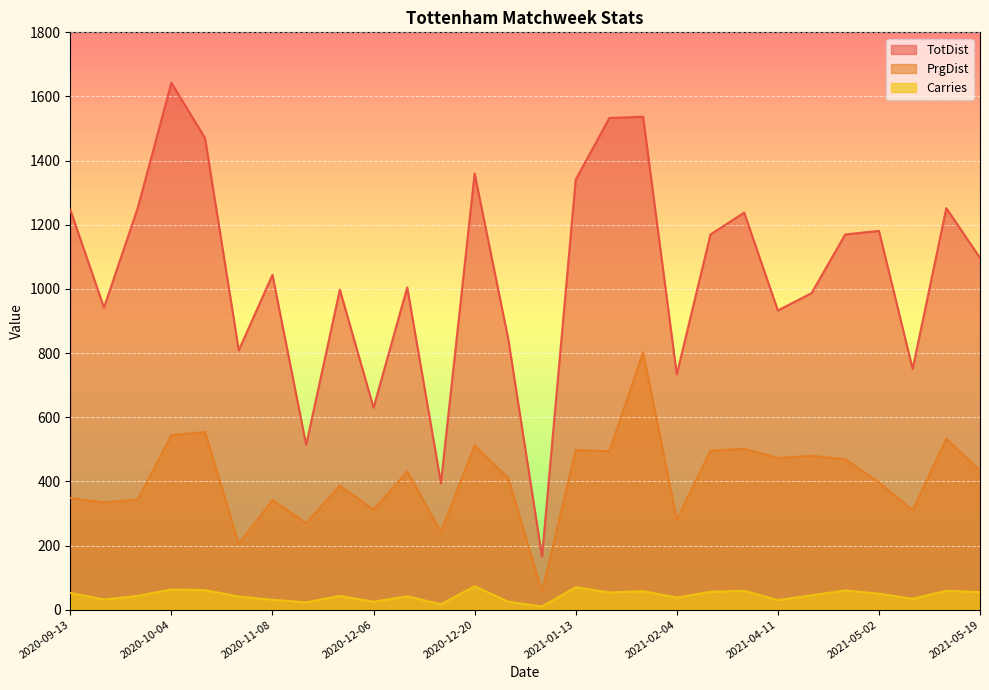

Is the value of Carries at 2020-12-13 greater than the value of TotDist at 2020-10-04?

No